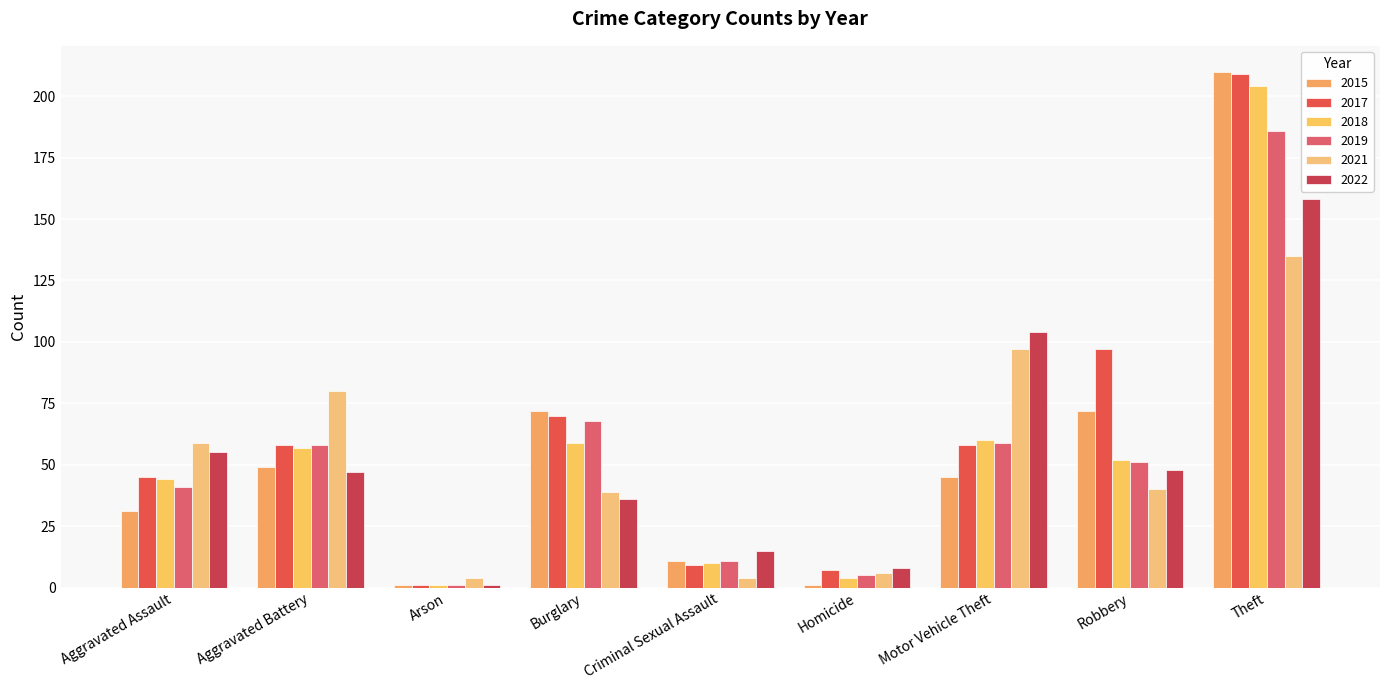

True or false: 2021 has a value of 131 at Aggravated Battery.

False